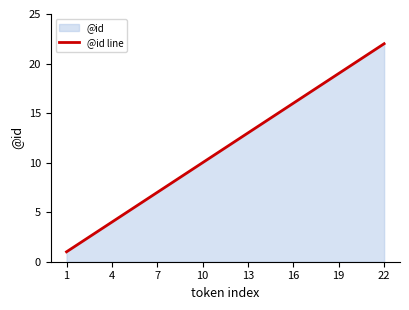

Which category has the highest value across all series?

22